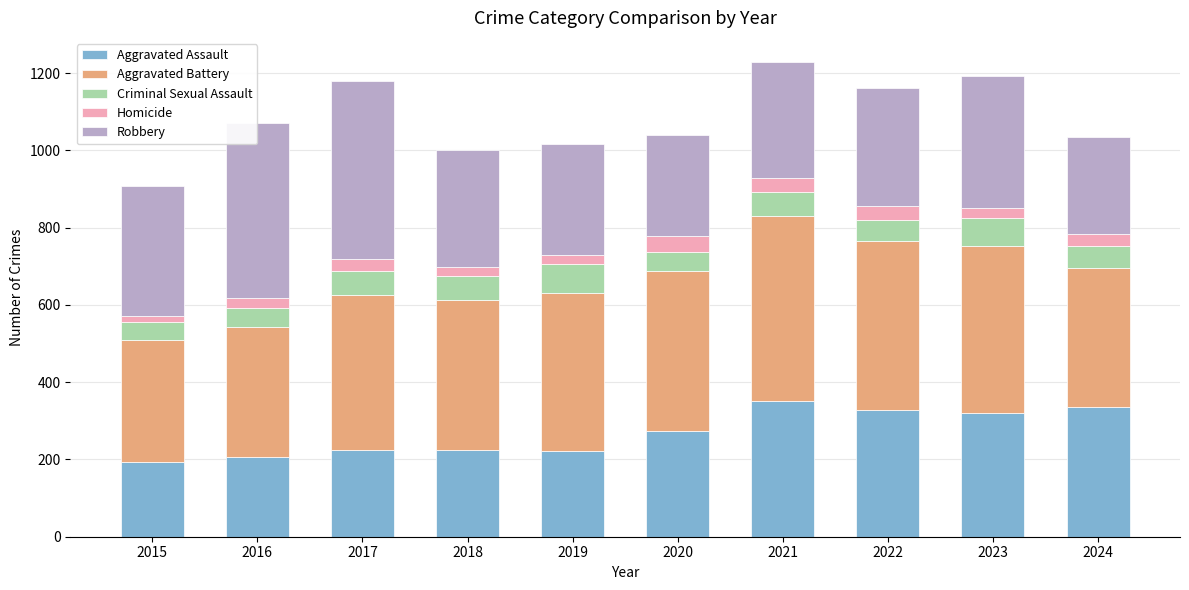

What are all the series names shown in the legend?

Aggravated Assault, Aggravated Battery, Criminal Sexual Assault, Homicide, Robbery